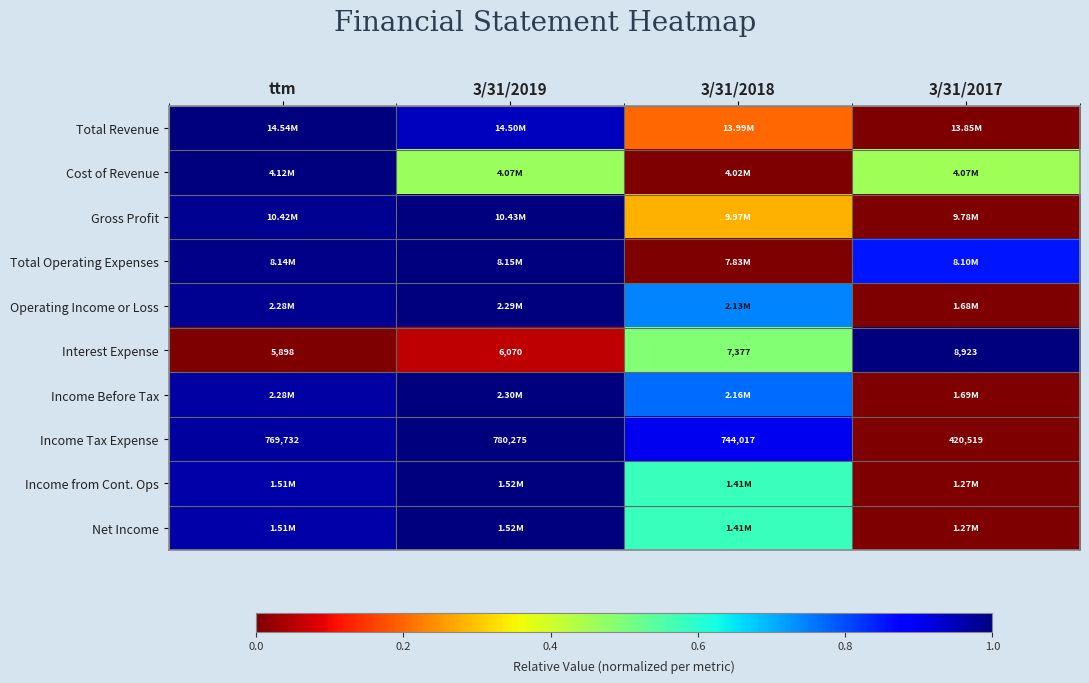

Between ttm and 3/31/2017, which series saw the biggest shift?

Total Revenue